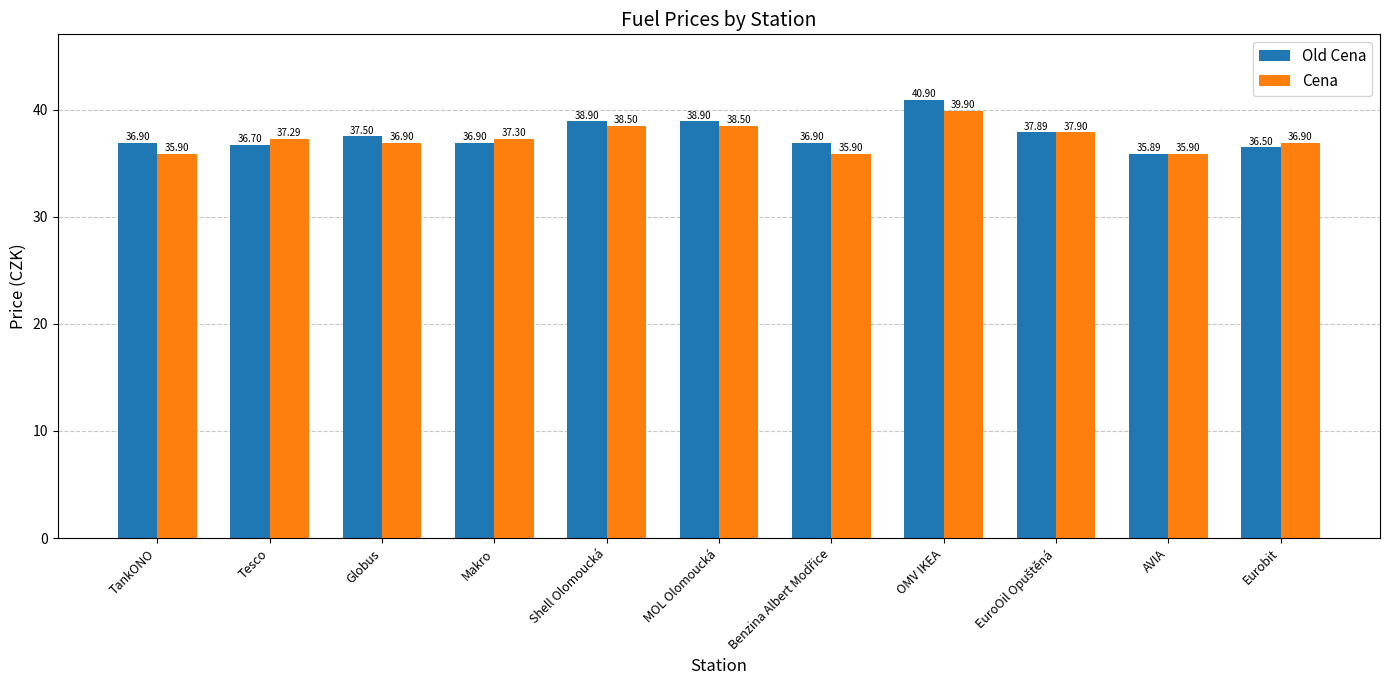

What are all the series names shown in the legend?

Old Cena, Cena